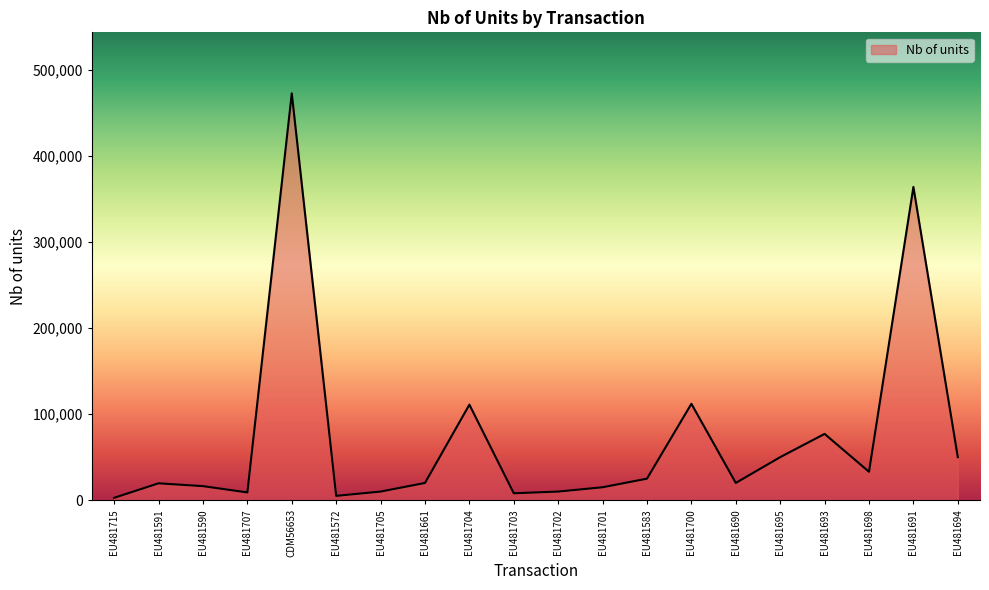

Where is the data nearest to the value 237737?

EU481700